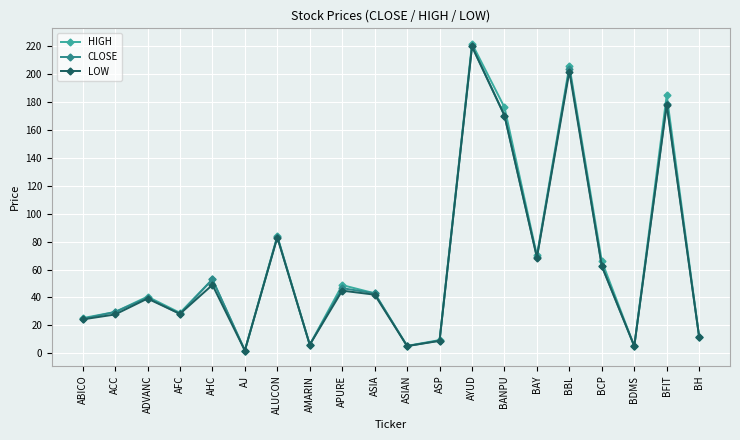

Which series has the widest spread of values?

HIGH